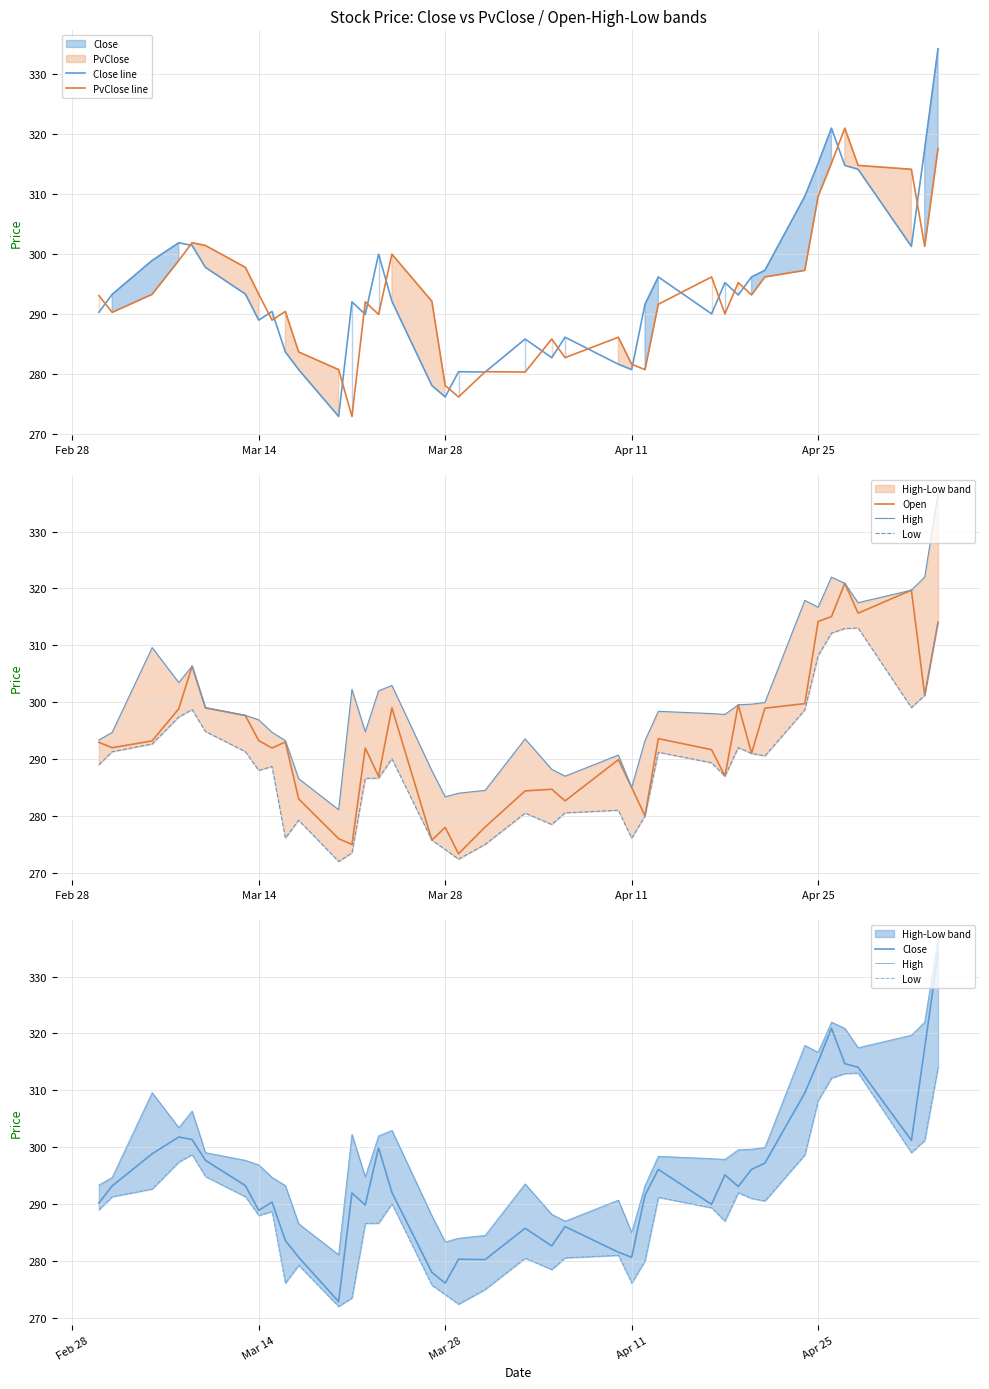

True or false: High and Open intersect in this chart.

False